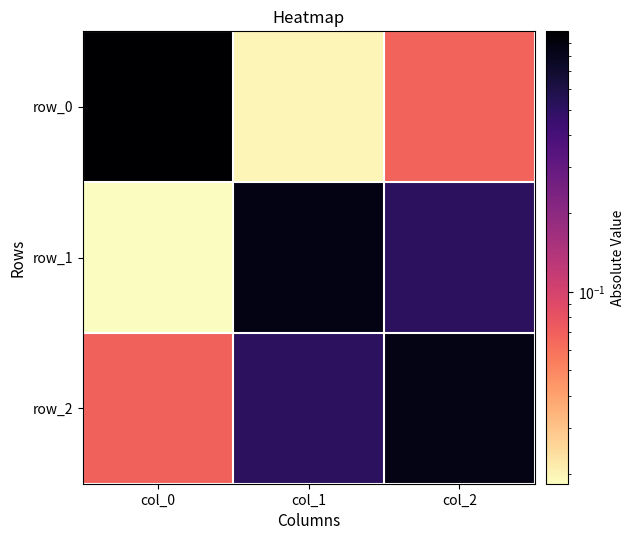

True or false: row_1 has a value of 0.0 at col_0.

True